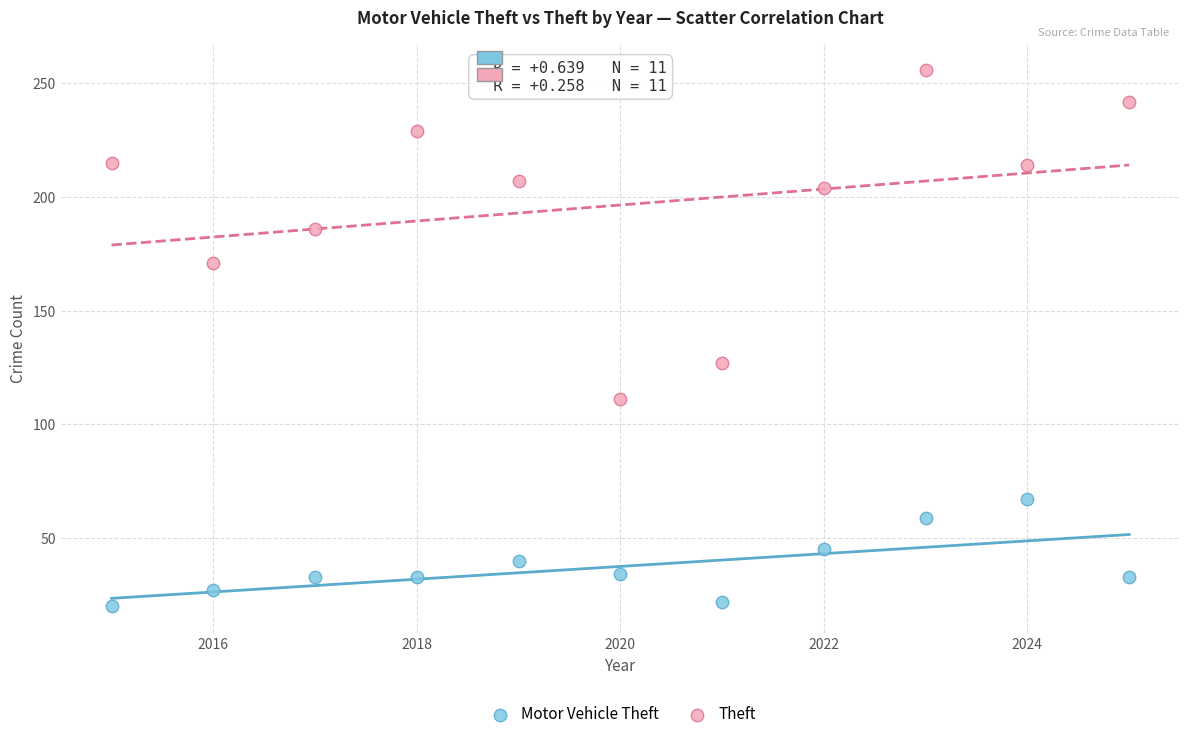

In the Theft series, what Y value is closest to 183?

186